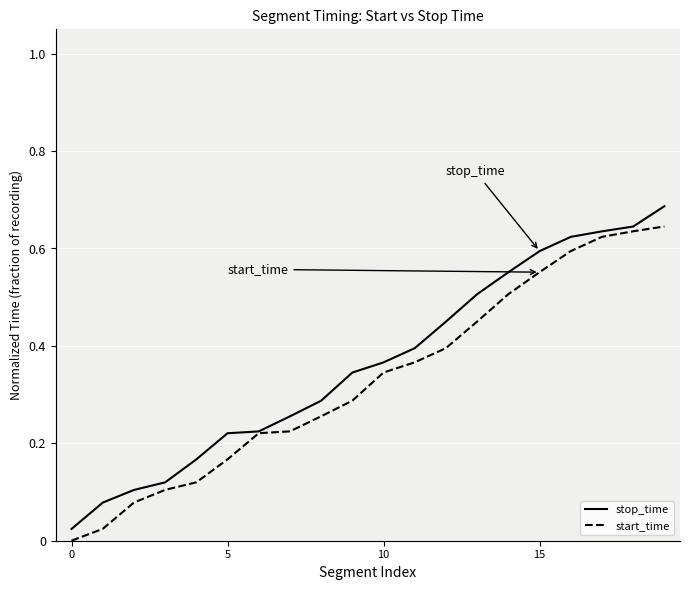

Reading left to right, list all the values displayed in this chart.

stop_time: 0.0	0.1	0.1	0.1	0.2	0.2	0.2	0.3	0.3	0.3	0.4	0.4	0.4	0.5	0.6	0.6	0.6	0.6	0.6	0.7
start_time: 0.0	0.0	0.1	0.1	0.1	0.2	0.2	0.2	0.3	0.3	0.3	0.4	0.4	0.5	0.5	0.6	0.6	0.6	0.6	0.6